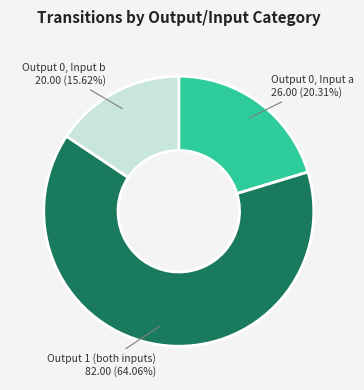

Which slice is the smallest?

Input b, Output 0